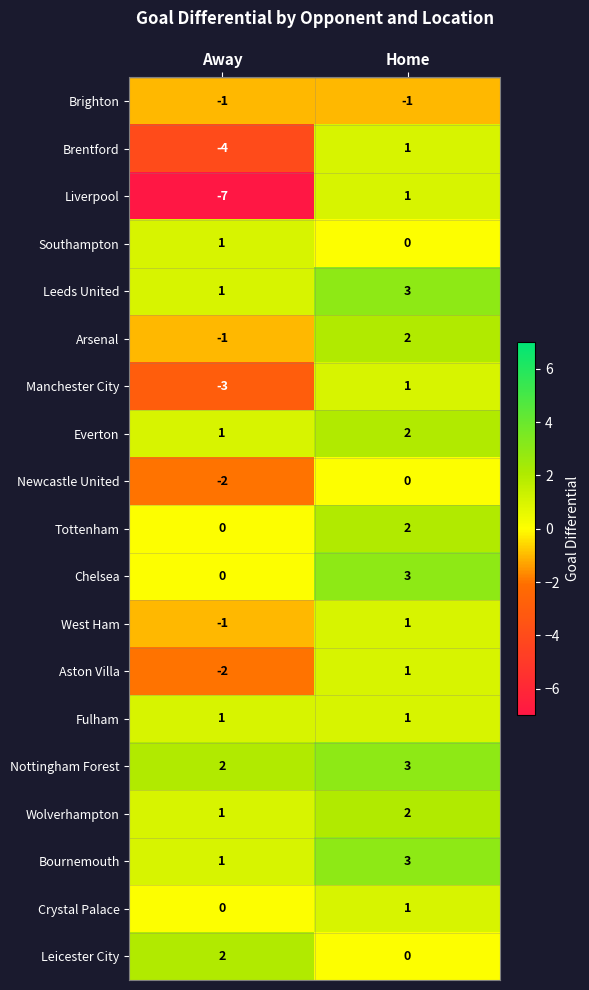

What is the sum of the Nottingham Forest values at Away and Home?

5